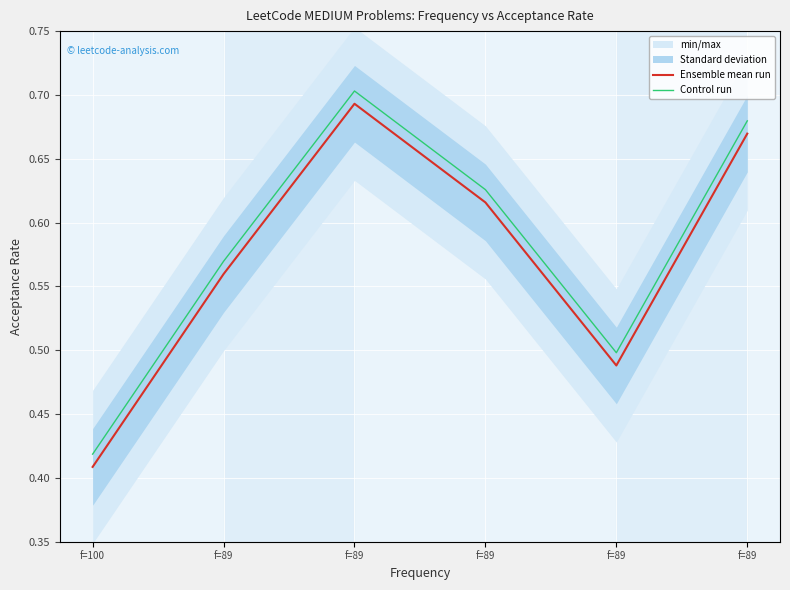

Where is the first local minimum for Control run?

f=89